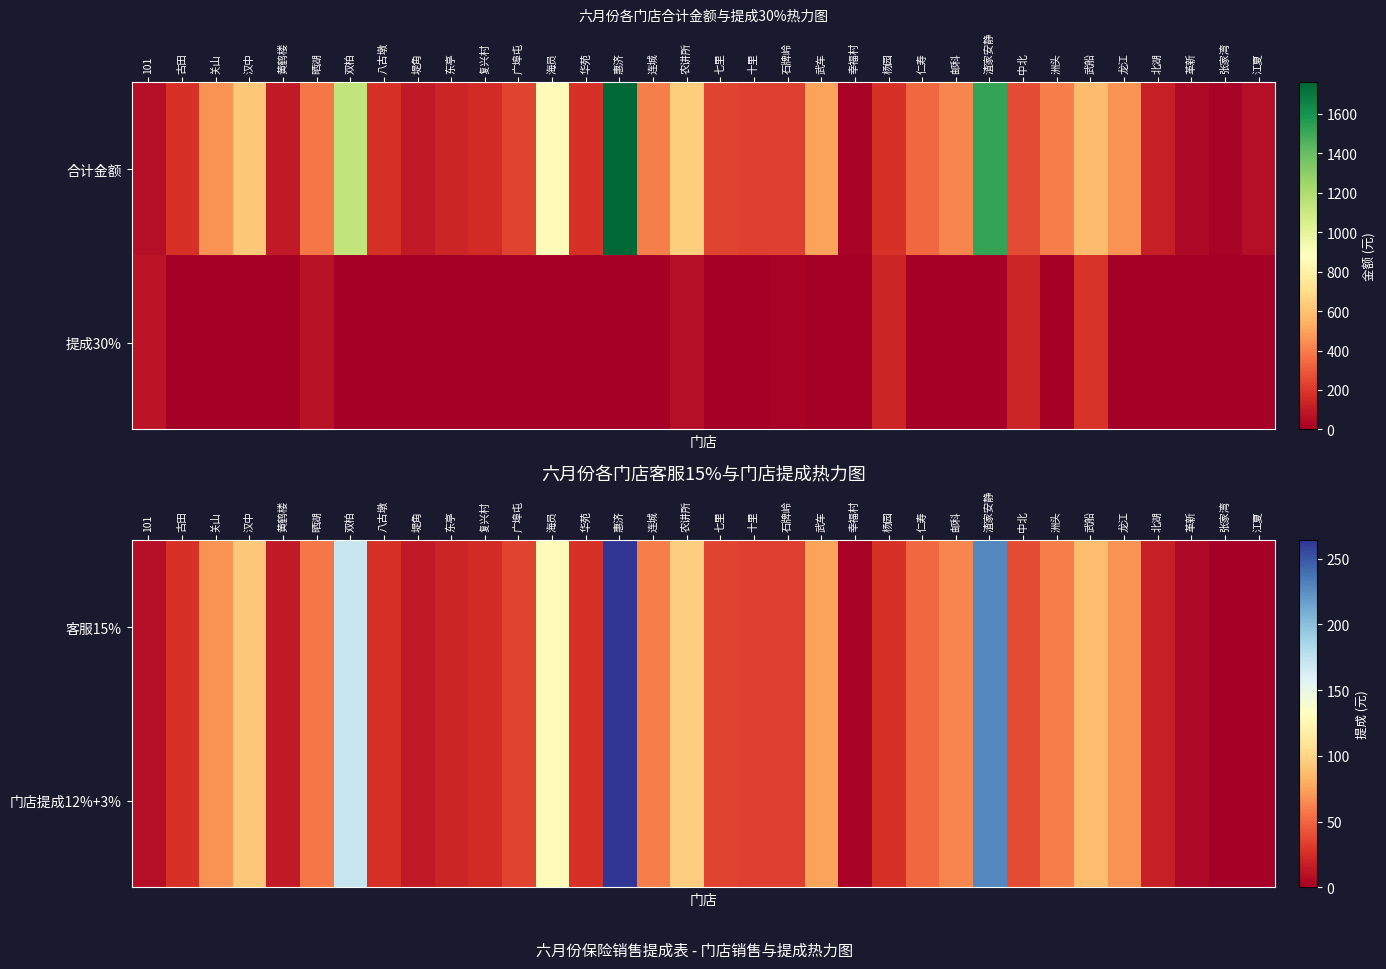

At which category is the sum across all series the highest?

惠济